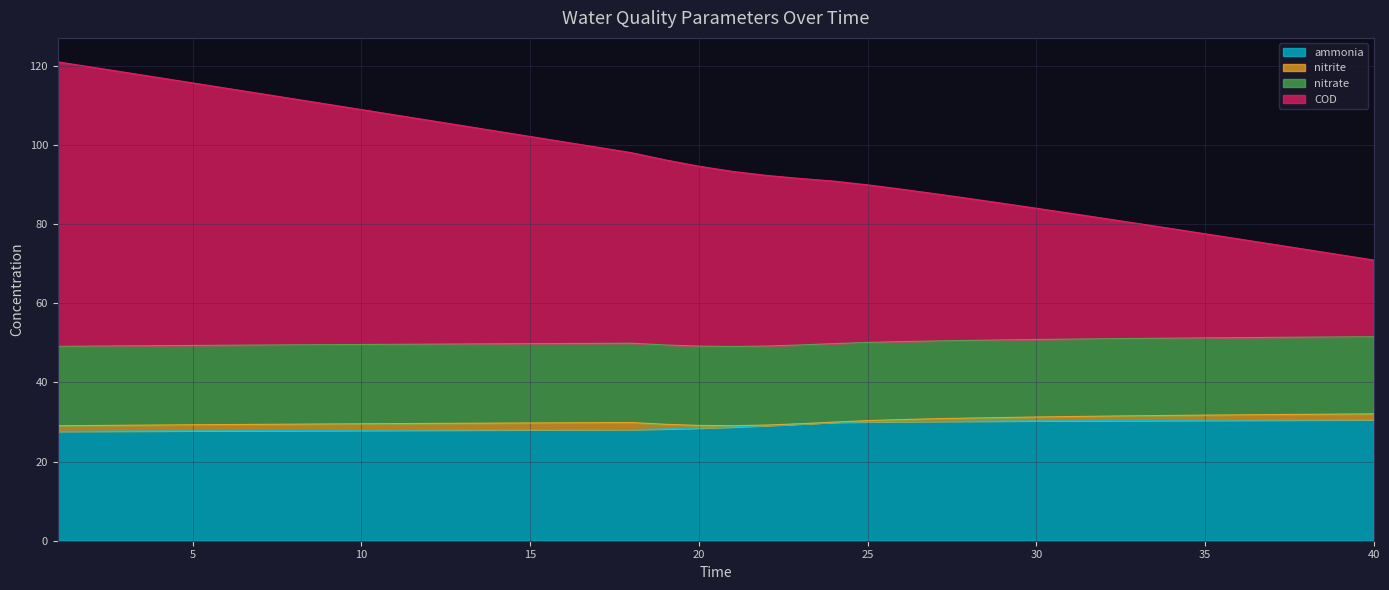

How many lines are shown in the chart?

4